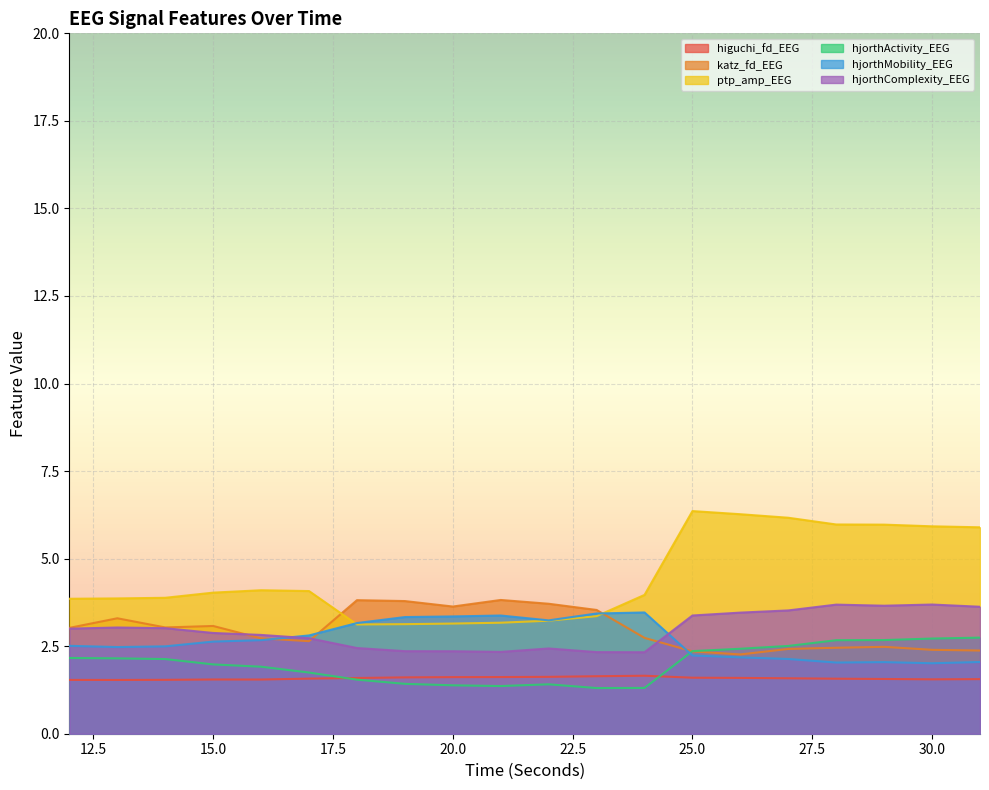

What is the smallest value displayed?

1.3